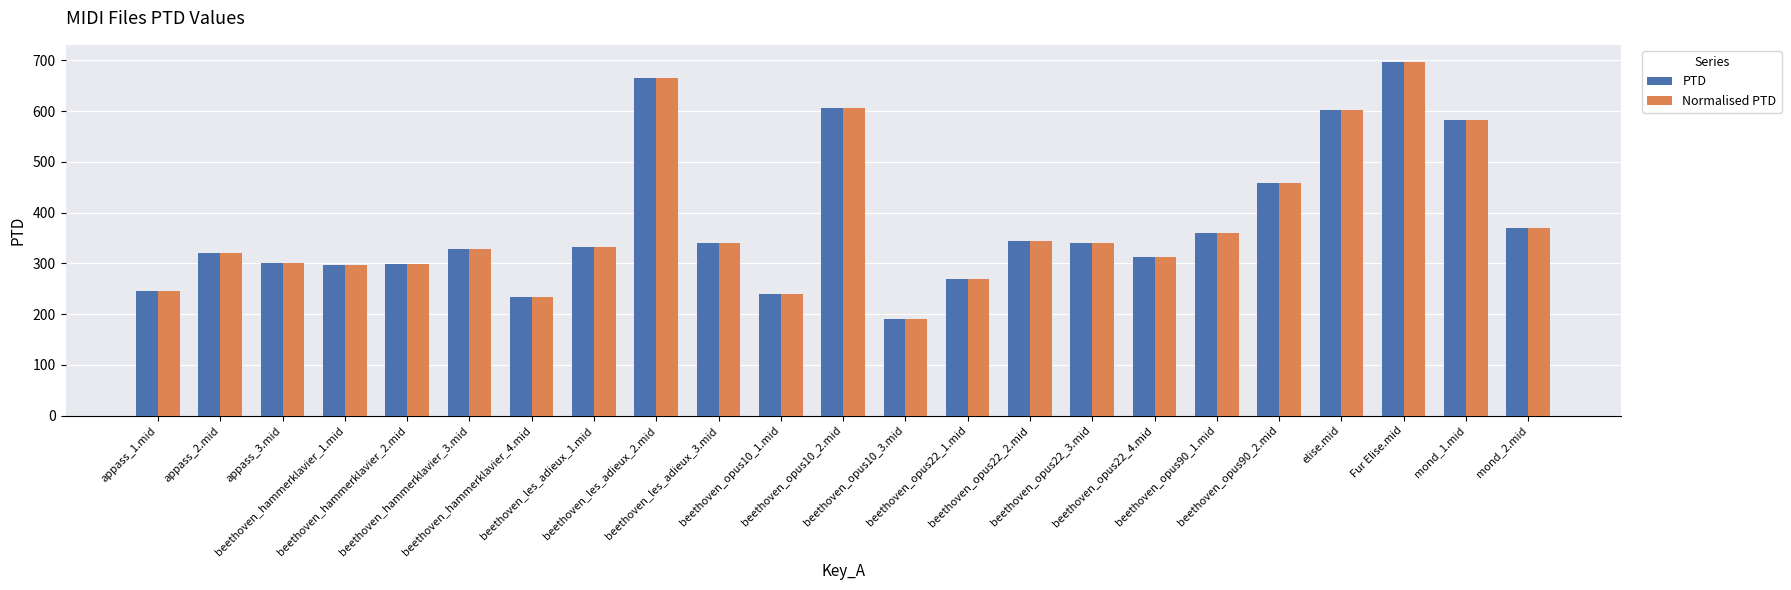

How many data points in PTD are less than 332?

11